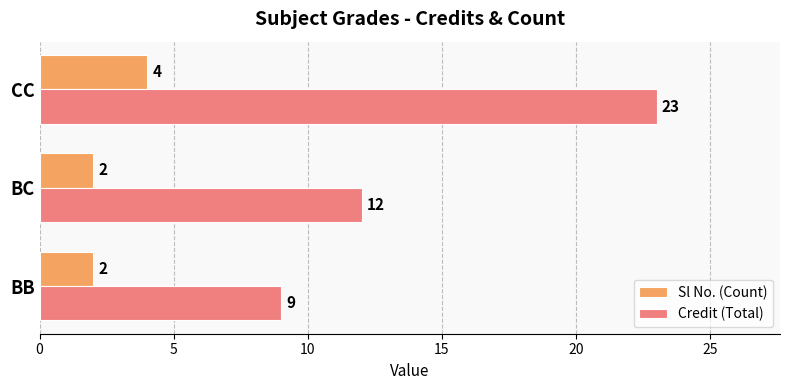

What is the sum of all Credit (Total) values?

44